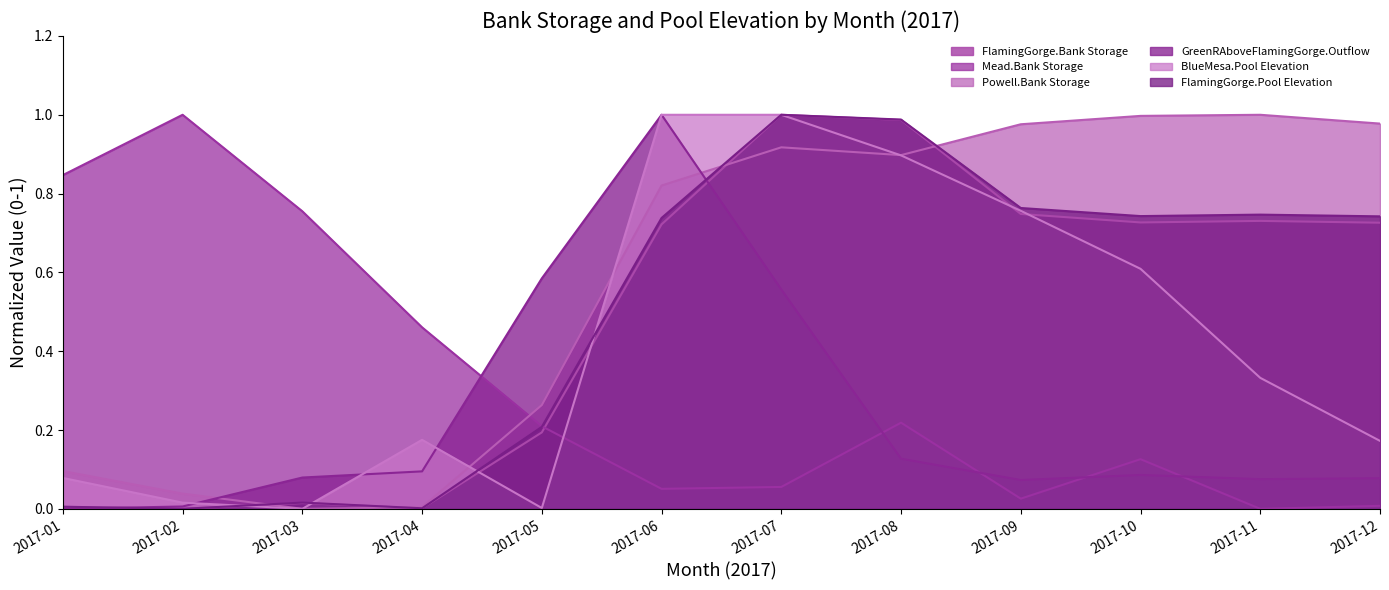

Which series has the widest spread of values?

FlamingGorge.Bank Storage